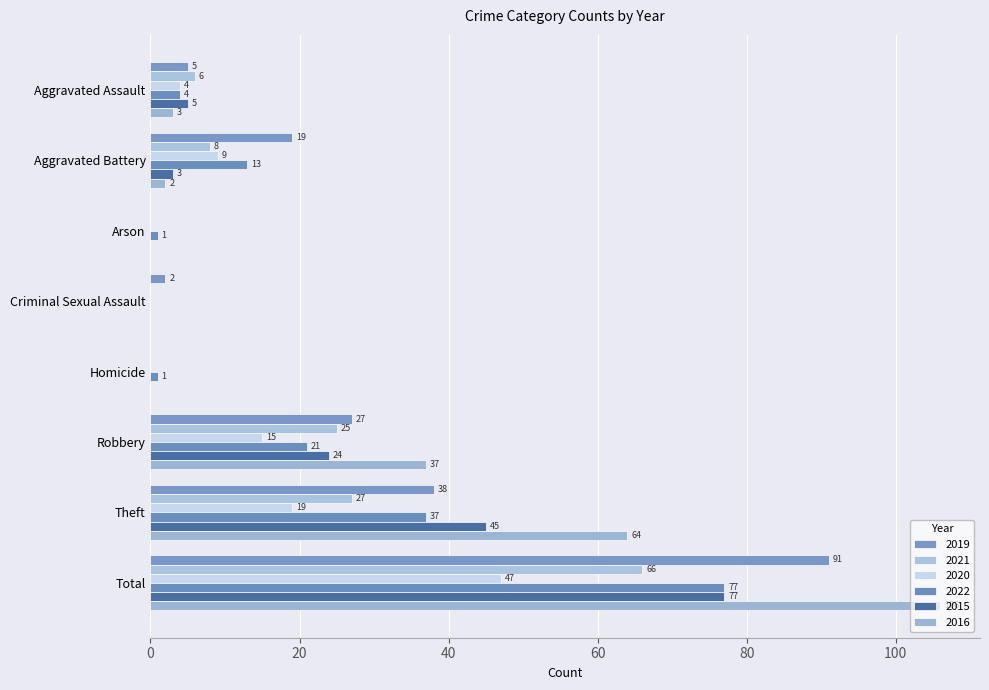

At how many categories does at least one series exceed 58?

2